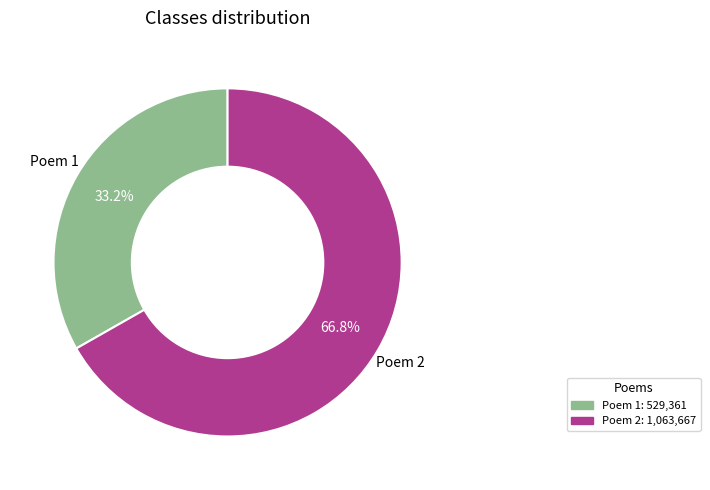

Is there a majority slice in this chart?

Yes